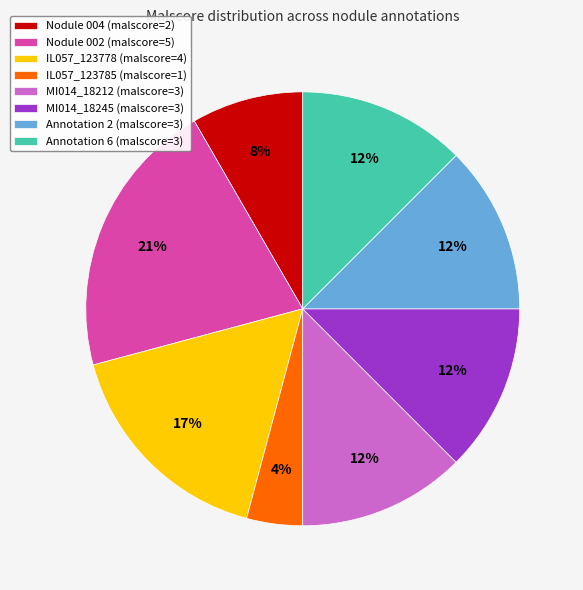

To the nearest percent, what is the difference between the largest and smallest slice percentages?

17%